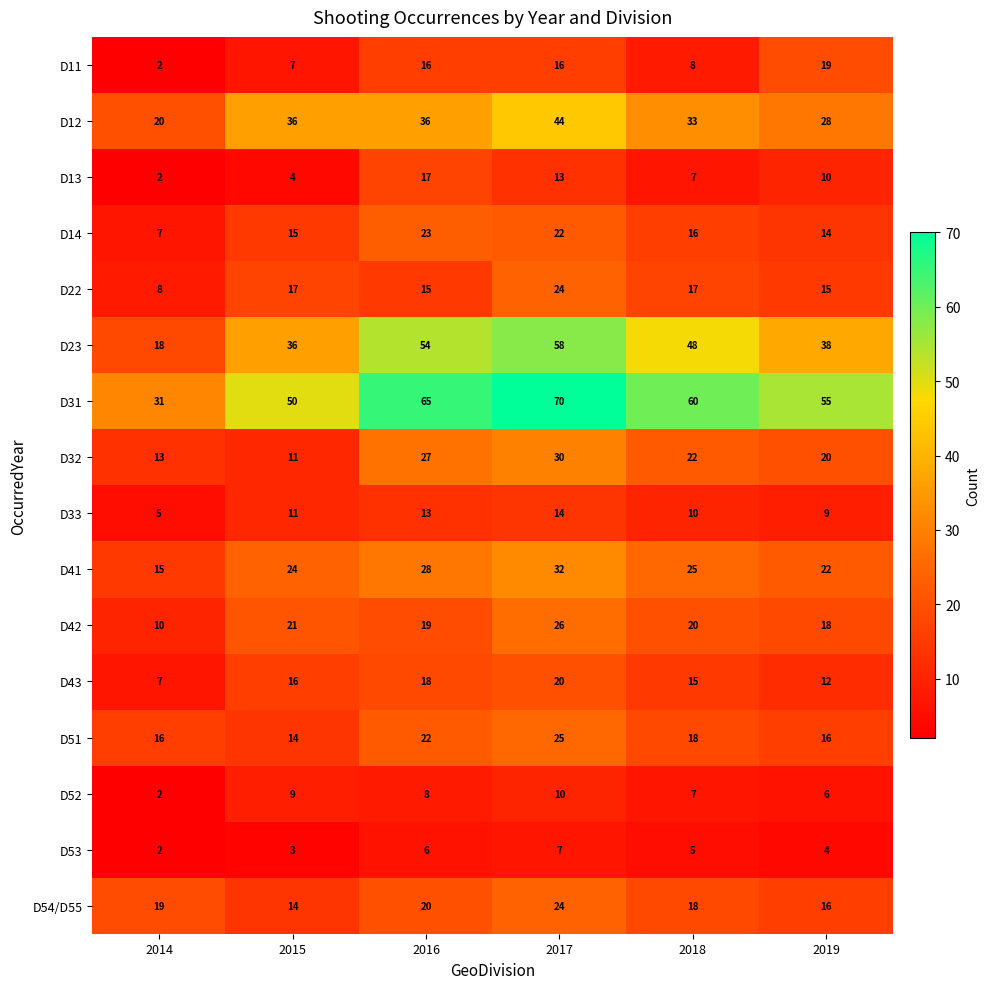

What is the difference between the highest and lowest values at 2017?

63